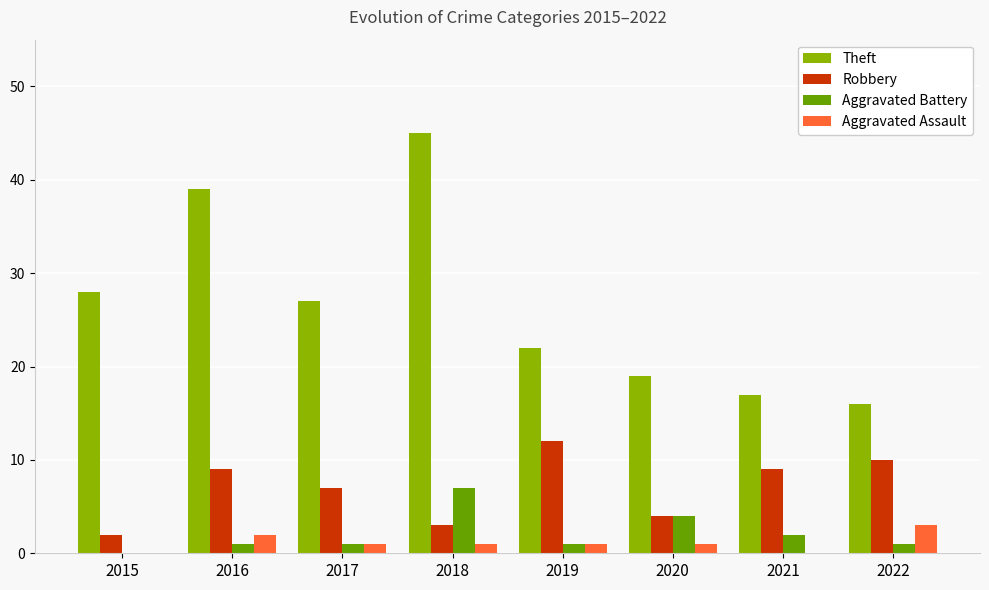

Count the Aggravated Assault values in the range 1 to 2.

5